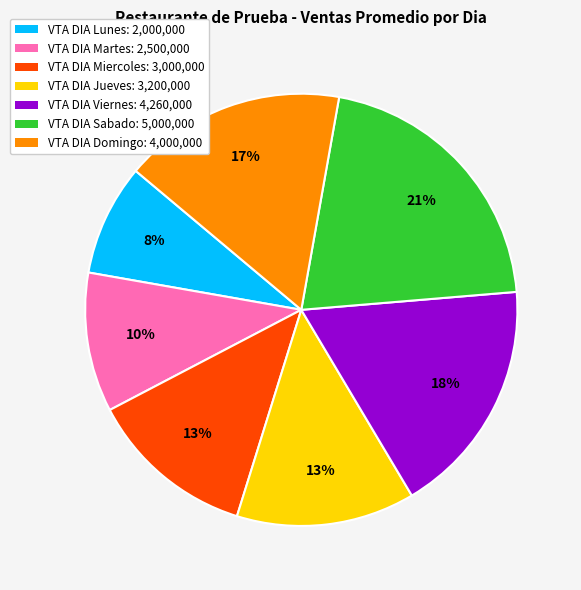

Combined, do VTA DIA Lunes: 2,000,000 and VTA DIA Sabado: 5,000,000 account for over 50%?

No